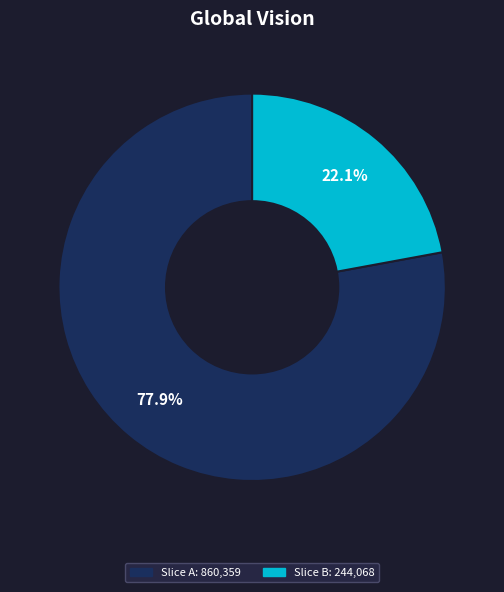

Is there any slice that represents more than half of the pie?

Yes